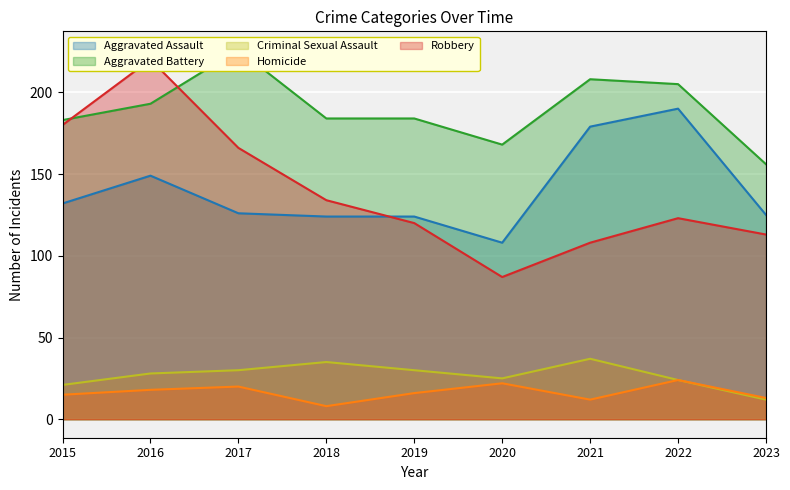

Between which two adjacent categories do Robbery and Aggravated Assault first intersect?

2018 and 2019